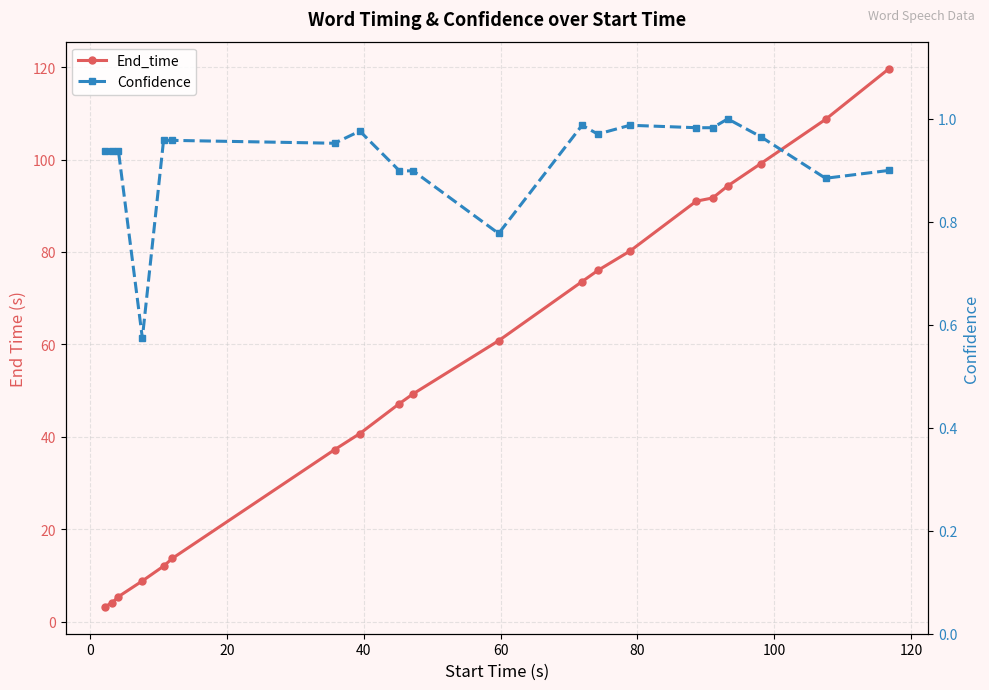

True or false: Confidence and End_time intersect in this chart.

False